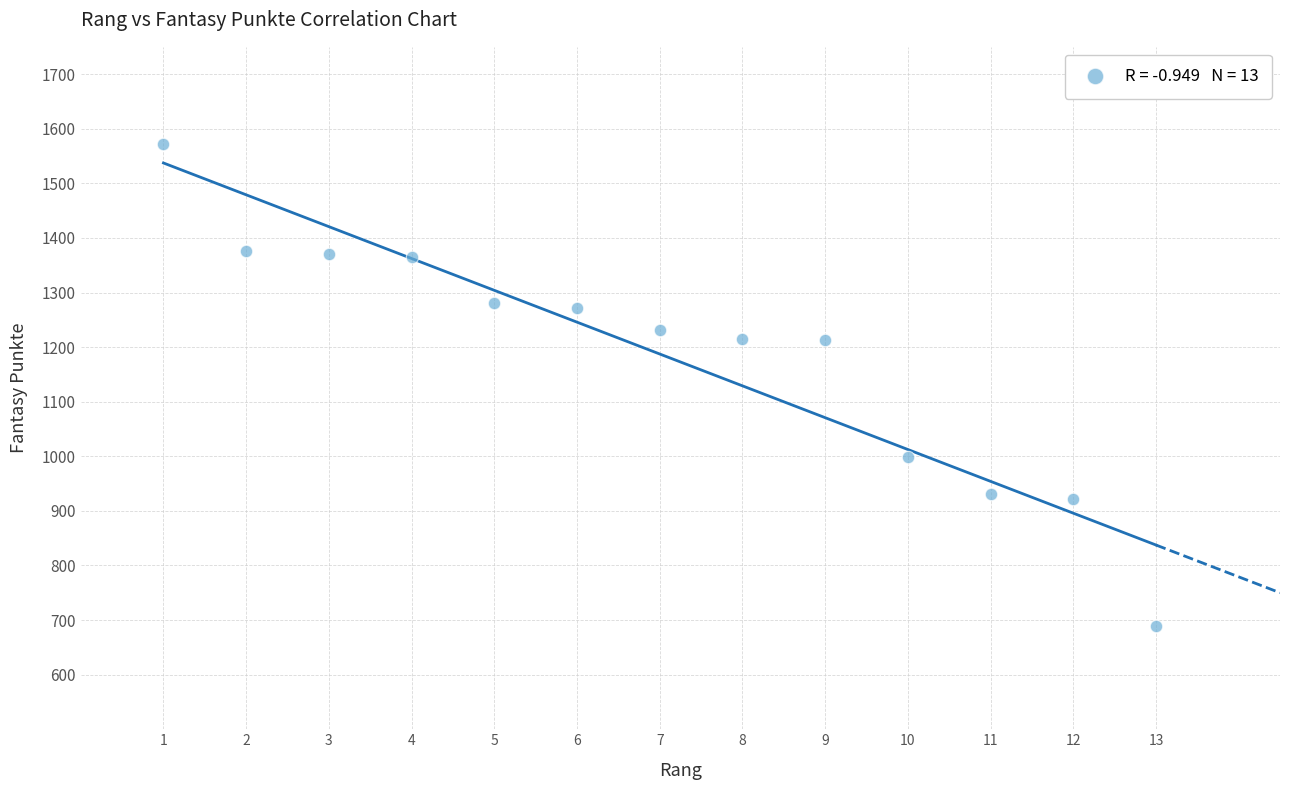

What is the range of X values (max minus min)?

12